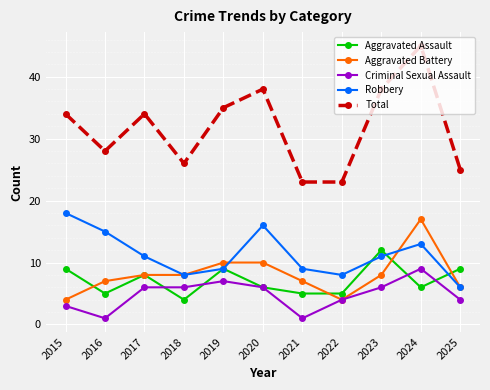

Which category has the highest value across all series?

2024